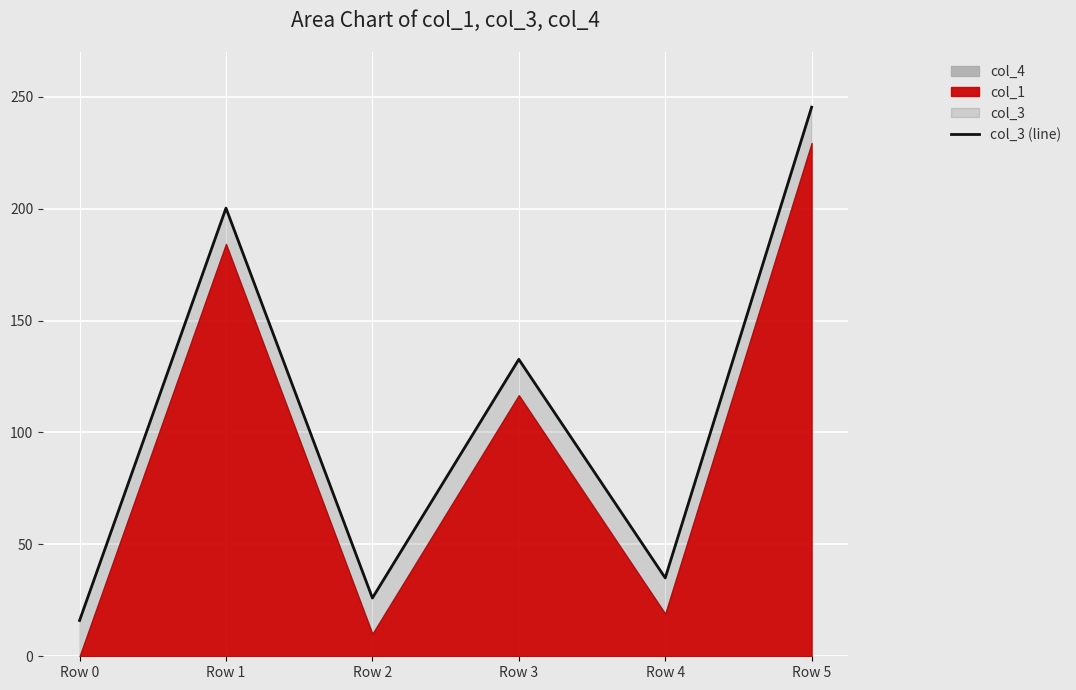

What is the minimum value shown in the chart?

16.0